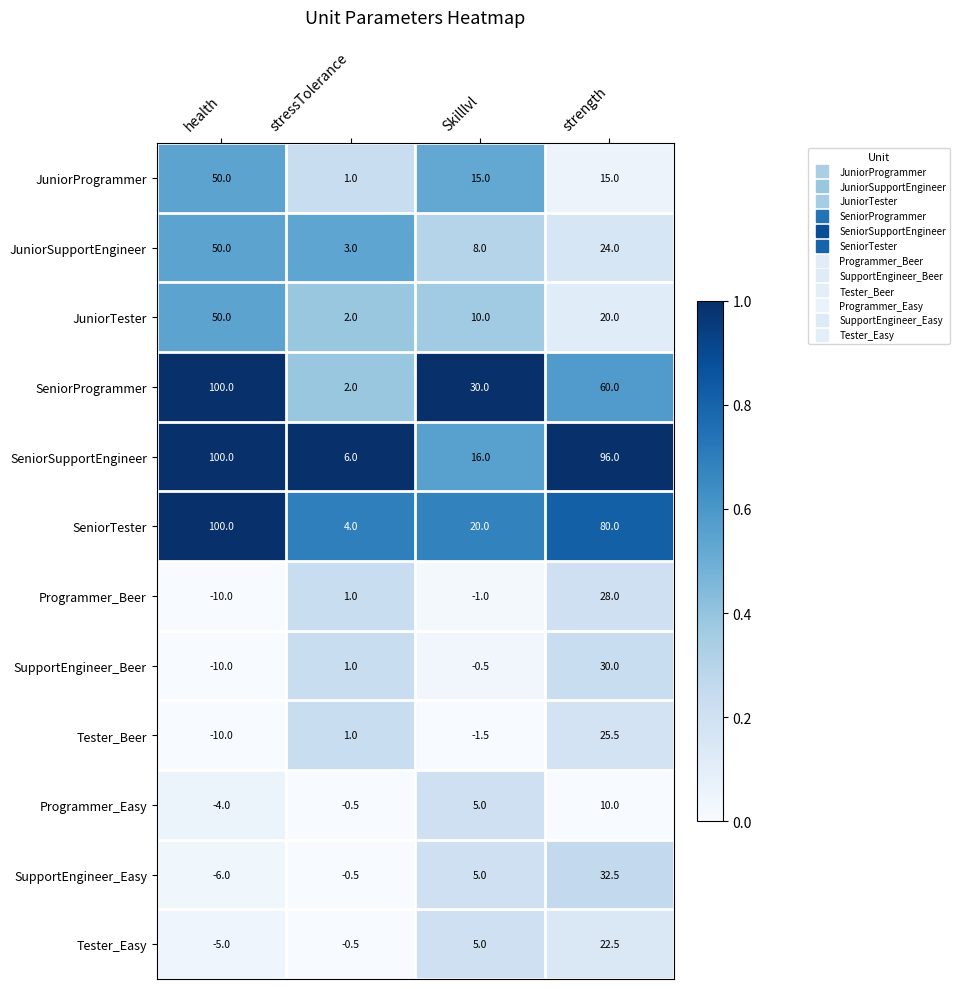

At which category does the chart reach its minimum across all series?

health